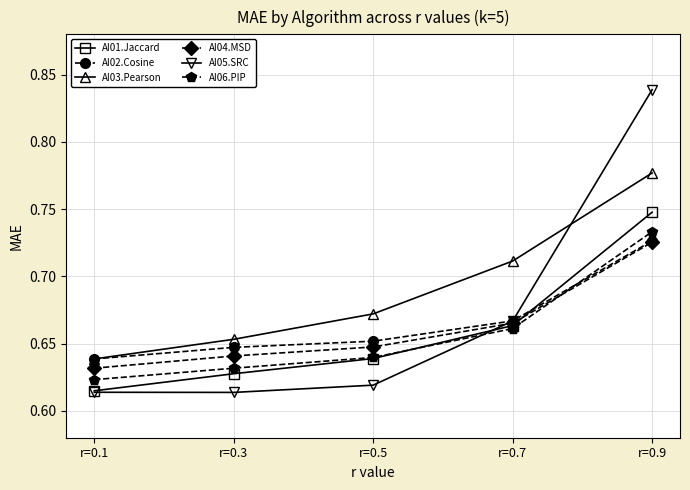

True or false: AI01.Jaccard has a value of 0.2 at r=0.3.

False